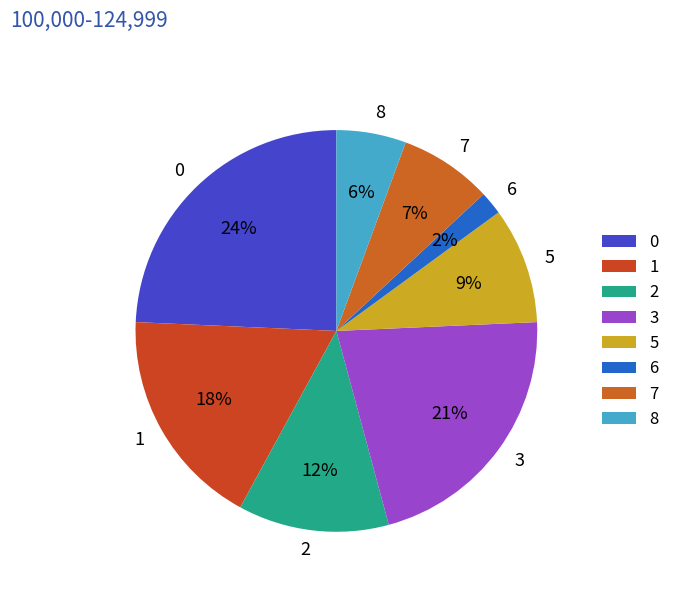

How many slices are in this pie chart?

8